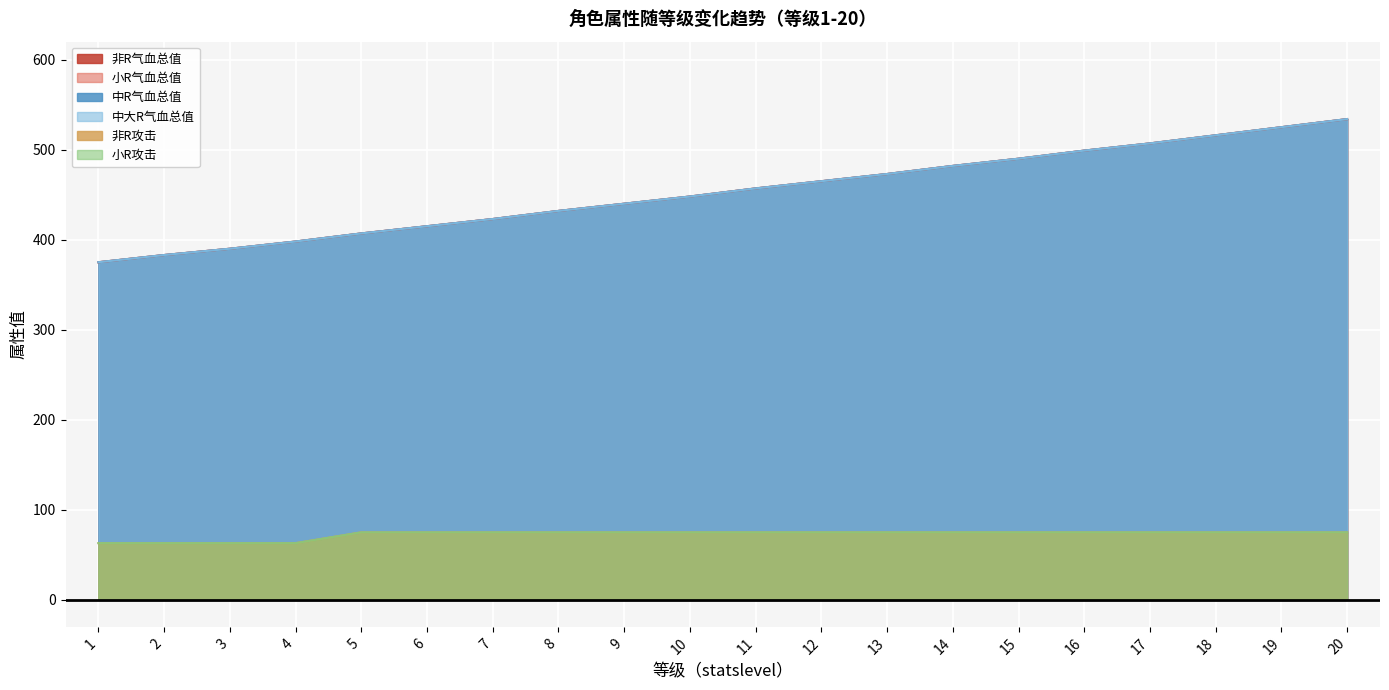

Reading right to left, transcribe all the data shown in this chart.

非R气血总值: 20=534	19=525	18=516	17=507	16=499	15=490	14=482	13=473	12=465	11=457	10=448	9=440	8=432	7=423	6=415	5=407	4=398	3=390	2=383	1=375
小R气血总值: 20=534	19=525	18=516	17=507	16=499	15=490	14=482	13=473	12=465	11=457	10=448	9=440	8=432	7=423	6=415	5=407	4=398	3=390	2=383	1=375
中R气血总值: 20=534	19=525	18=516	17=507	16=499	15=490	14=482	13=473	12=465	11=457	10=448	9=440	8=432	7=423	6=415	5=407	4=398	3=390	2=383	1=375
中大R气血总值: 20=534	19=525	18=516	17=507	16=499	15=490	14=482	13=473	12=465	11=457	10=448	9=440	8=432	7=423	6=415	5=407	4=398	3=390	2=383	1=375
非R攻击: 20=75	19=75	18=75	17=75	16=75	15=75	14=75	13=75	12=75	11=75	10=75	9=75	8=75	7=75	6=75	5=75	4=63	3=63	2=63	1=63
小R攻击: 20=75	19=75	18=75	17=75	16=75	15=75	14=75	13=75	12=75	11=75	10=75	9=75	8=75	7=75	6=75	5=75	4=63	3=63	2=63	1=63